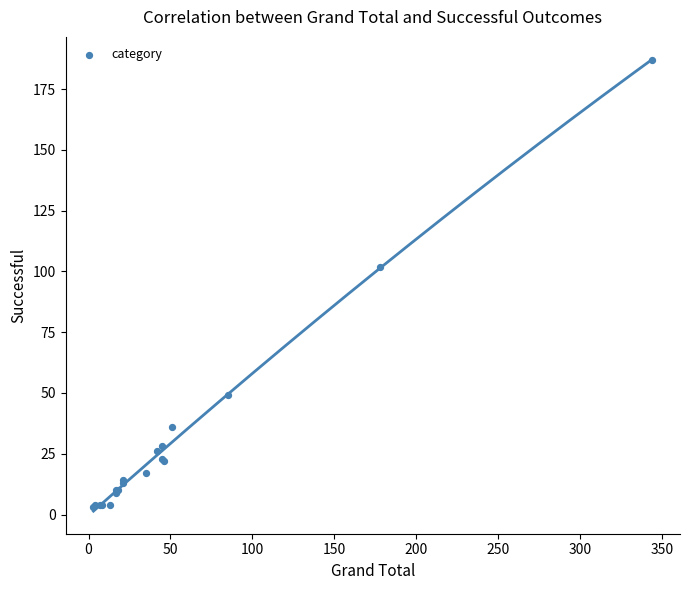

What Y value in the scatter plot is closest to 95?

102